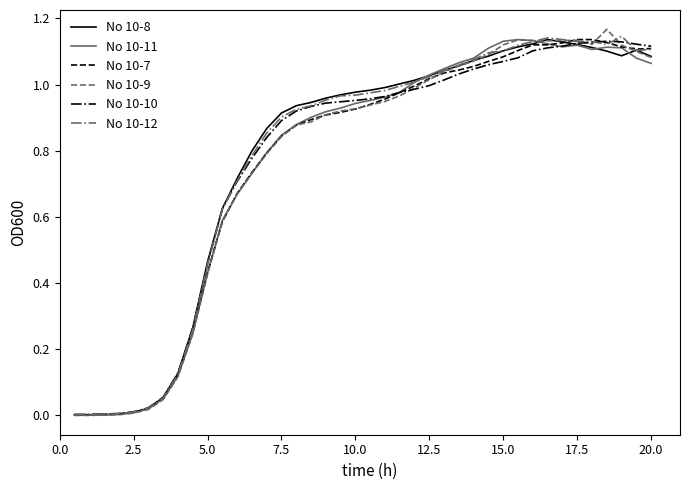

What are all the series names shown in the legend?

No 10-8, No 10-11, No 10-7, No 10-9, No 10-10, No 10-12